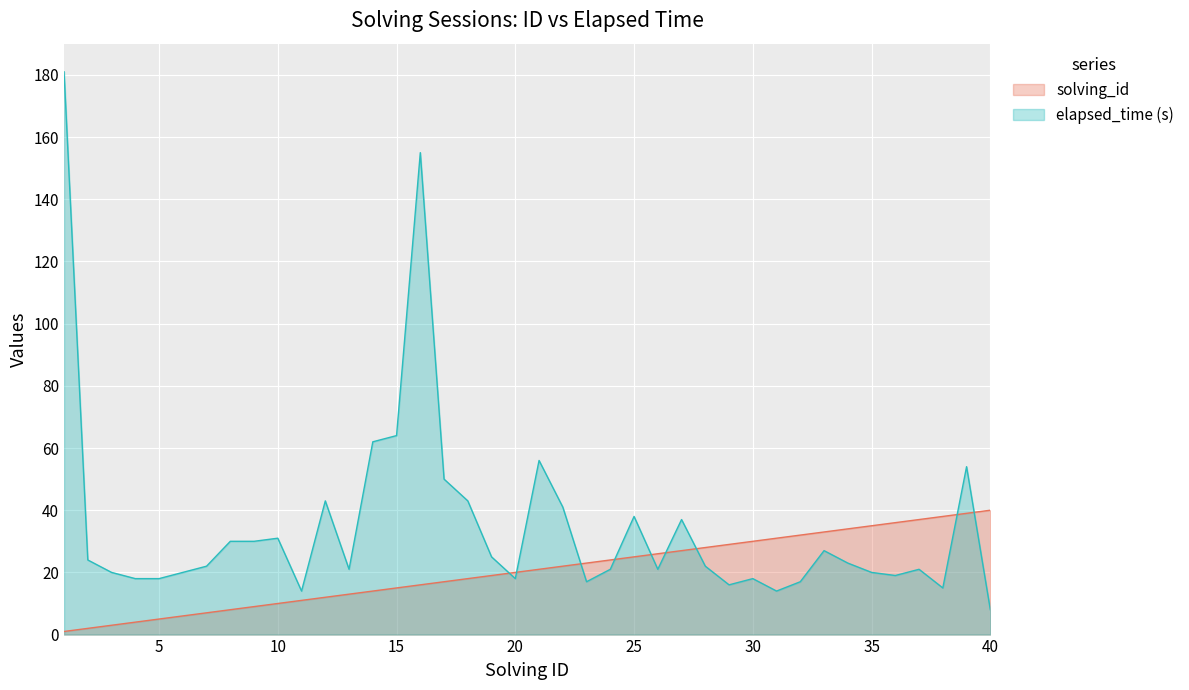

At which label does elapsed_time_k first exceed 22?

1